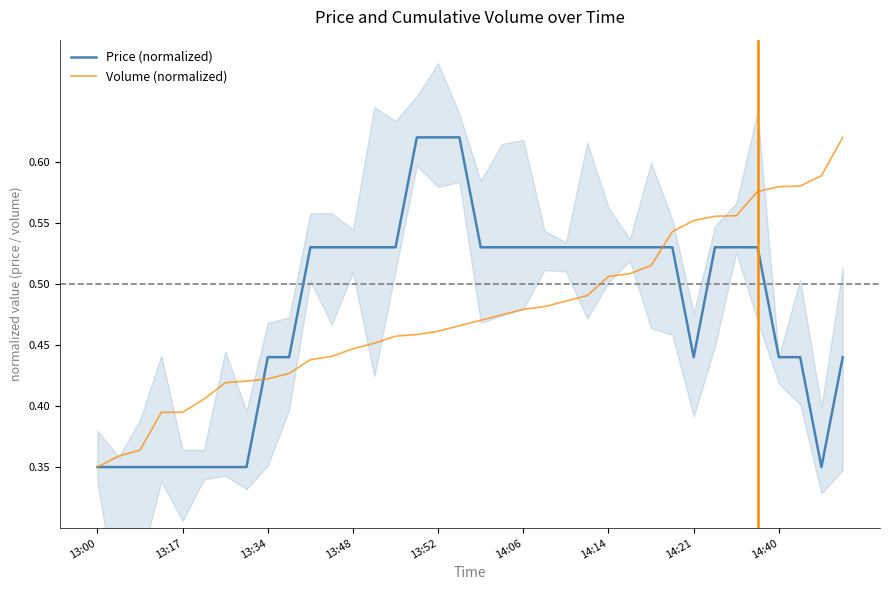

The Price (normalized) series shows 0.7 at 23. True or false?

False